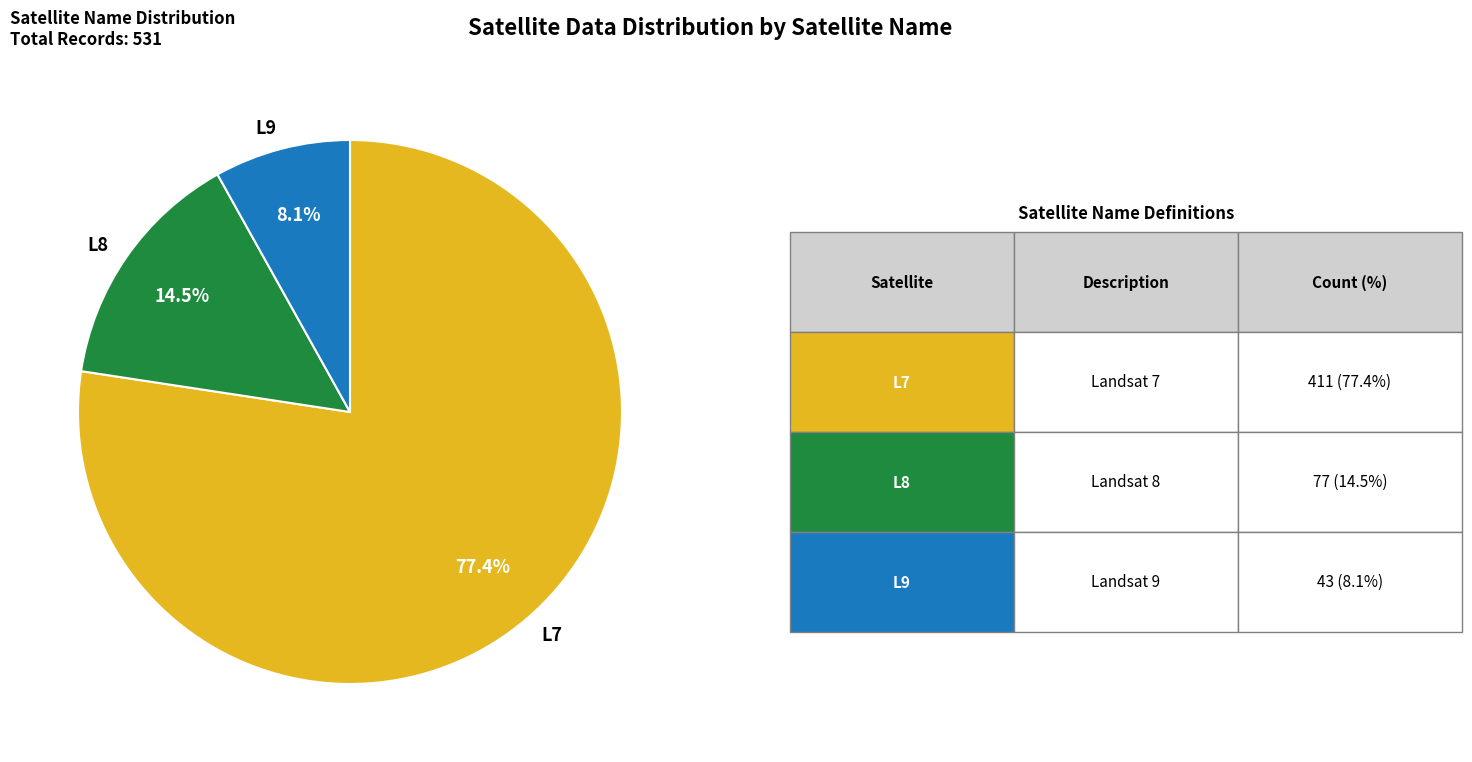

Does any single category account for the majority?

Yes